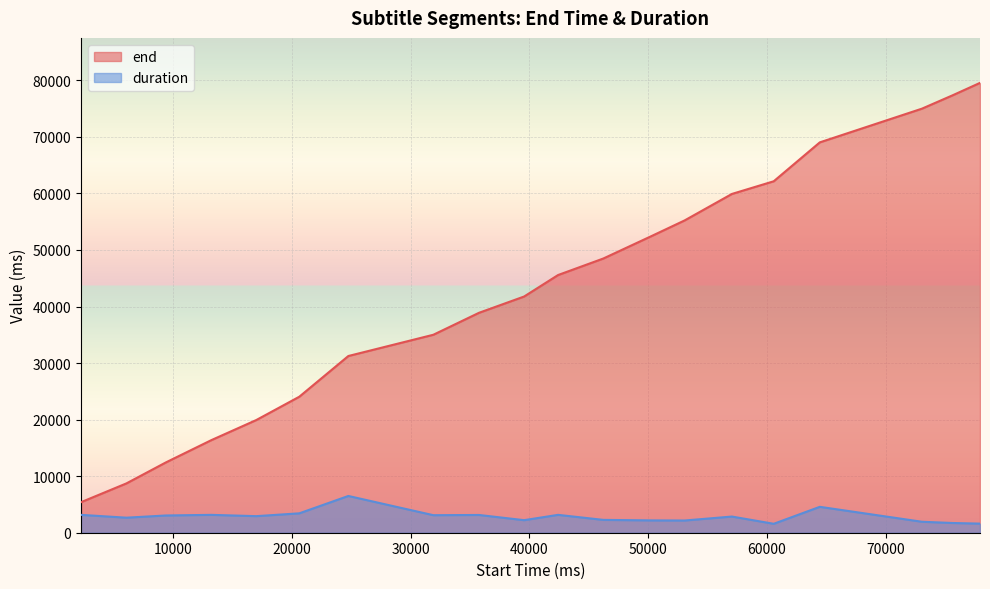

What is the sum of all duration values?

57410